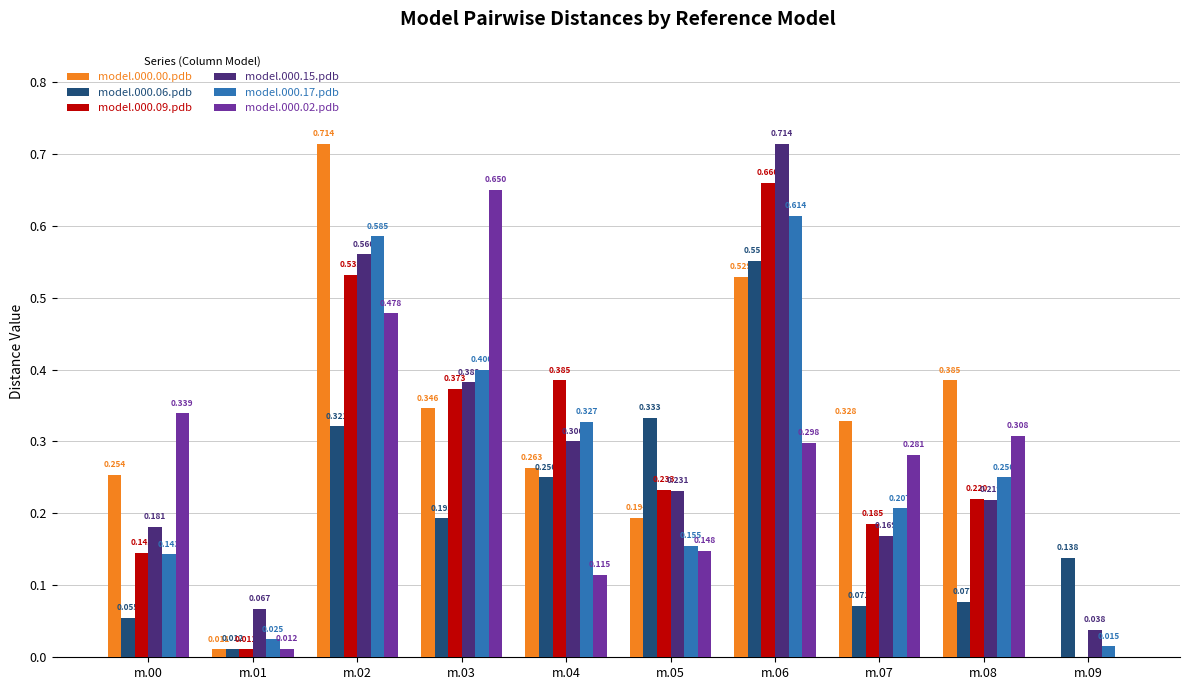

Is the value of model.000.09.pdb at m.07 greater than the value of model.000.06.pdb at m.00?

Yes